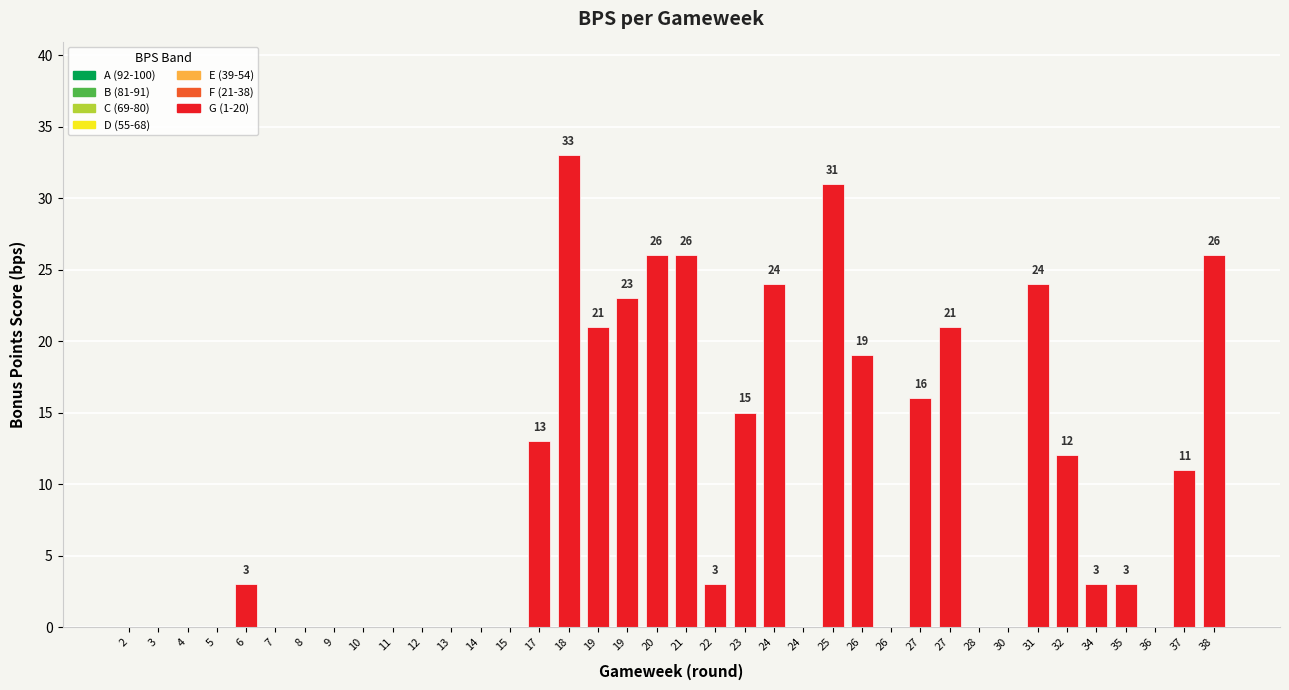

How many categories are shown in the chart?

38